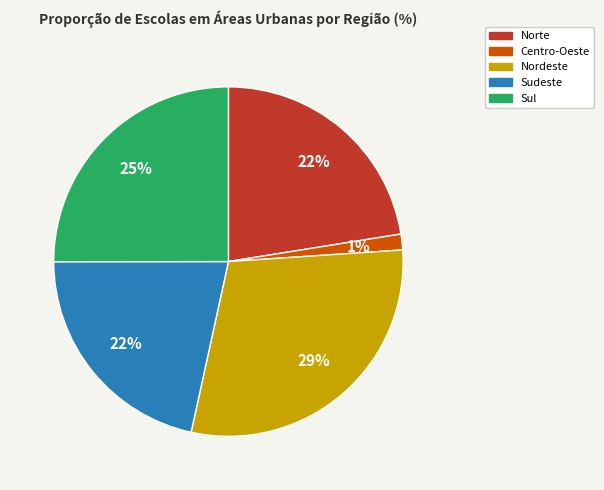

Which slice is the largest?

Nordeste